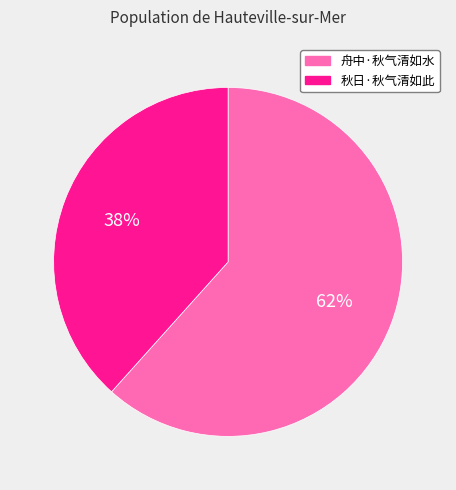

Which slice is the smallest?

秋日·秋气清如此